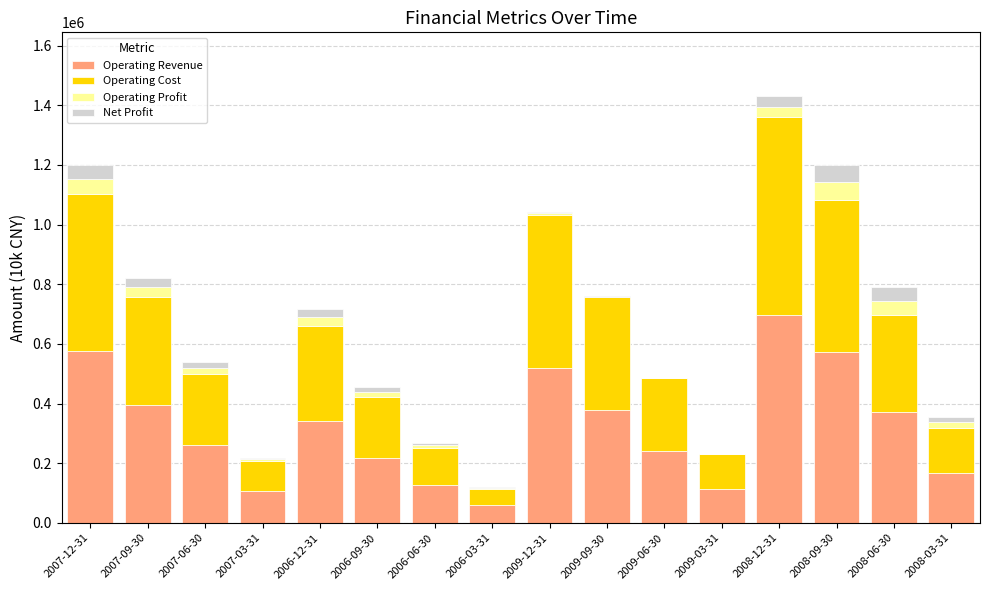

What is the highest value of the Operating Revenue series?

697268